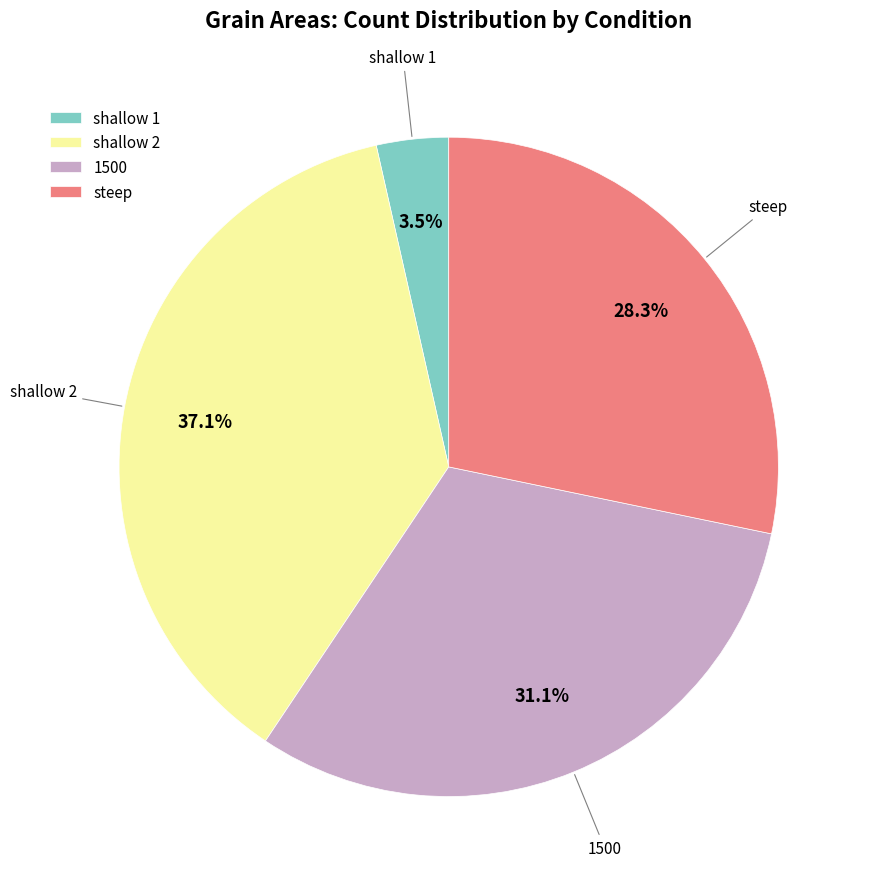

Is steep the majority of the pie?

No